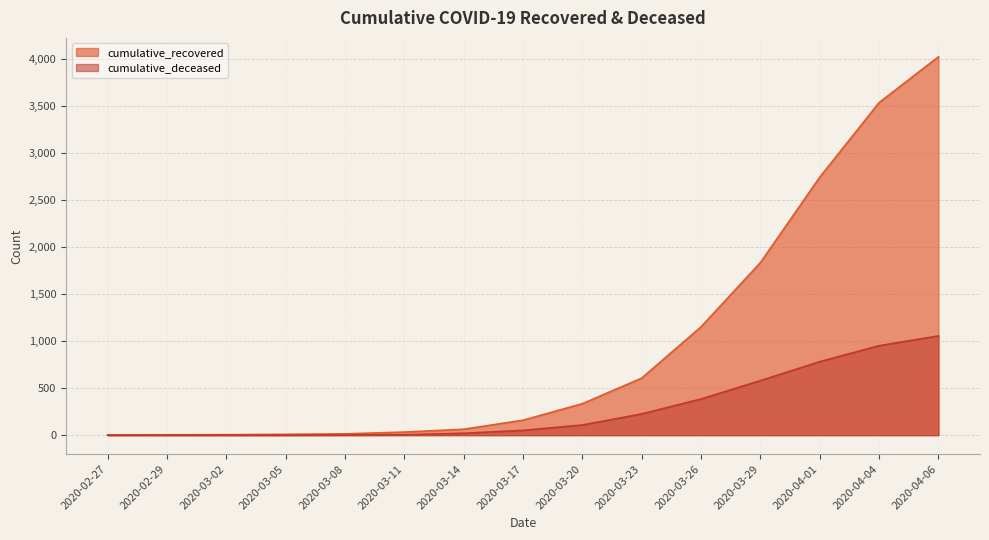

List the labels in order of cumulative_deceased value, largest first.

2020-04-06, 2020-04-04, 2020-04-01, 2020-03-29, 2020-03-26, 2020-03-23, 2020-03-20, 2020-03-17, 2020-03-14, 2020-03-11, 2020-03-08, 2020-02-27, 2020-02-29, 2020-03-02, 2020-03-05